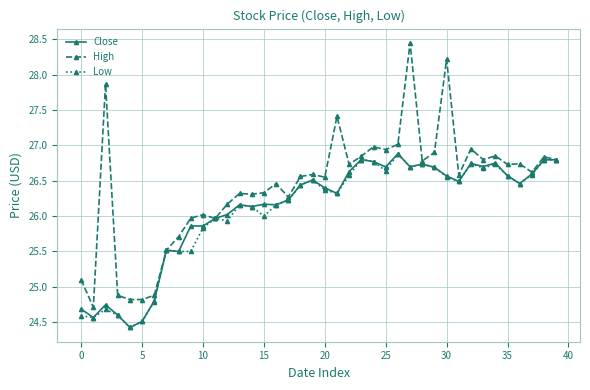

What is the value of the High point at the 4th from the left?

24.9